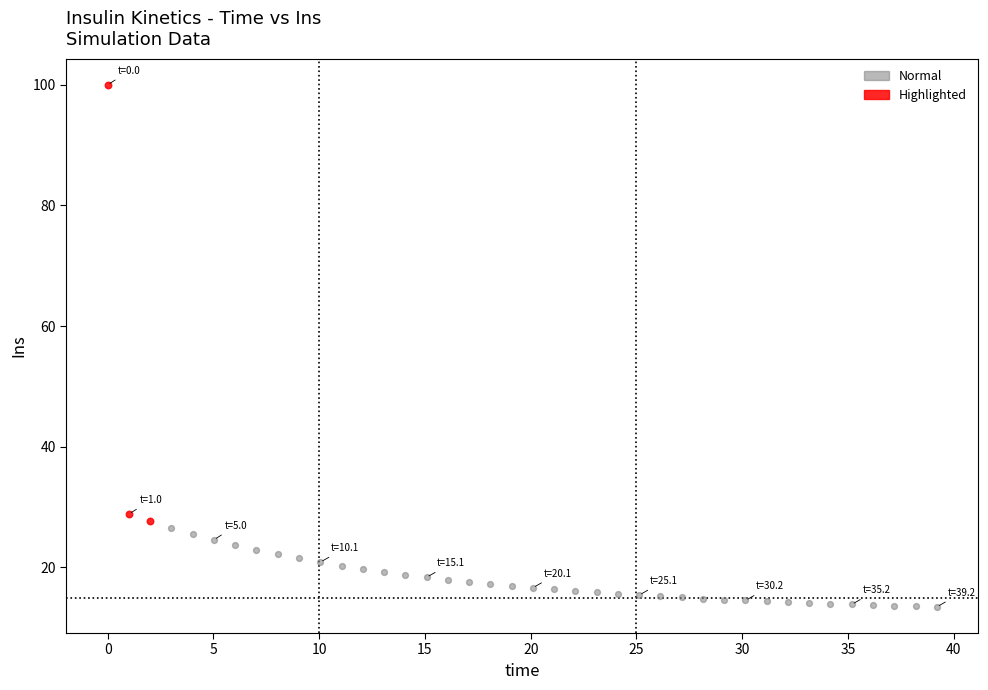

Which series contains the lowest Y value?

Normal